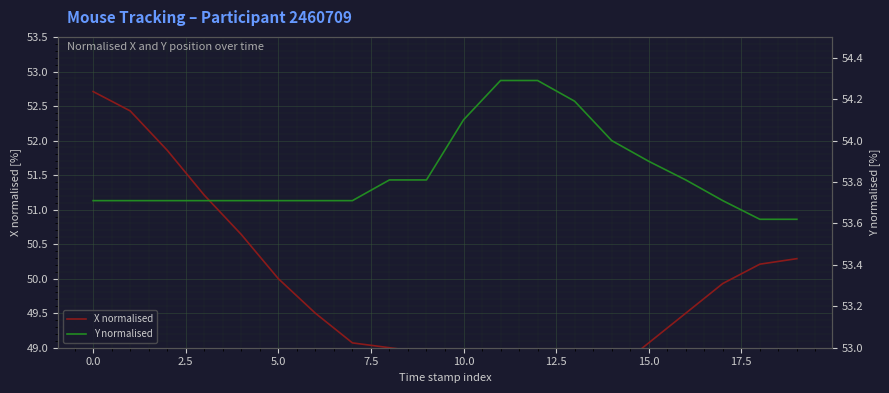

Is it true that Y normalised equals 53.8 at 16?

True